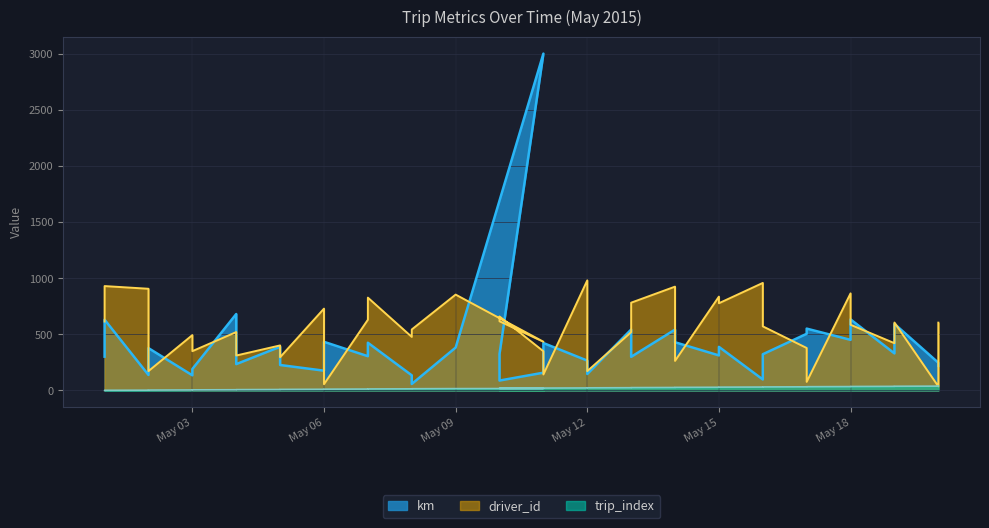

At which category does driver_id reach its first local peak?

2015-05-01